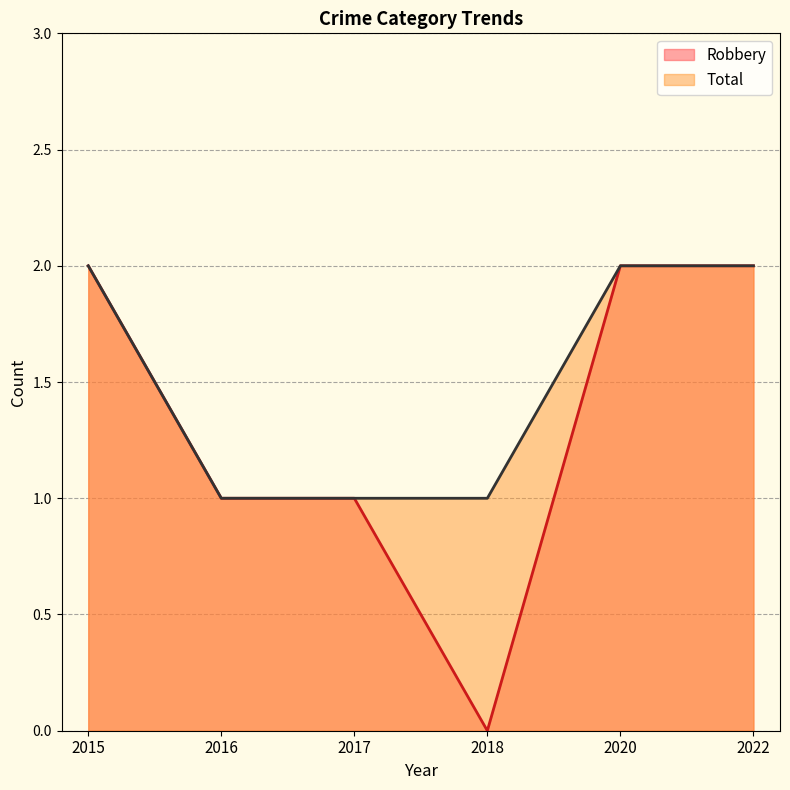

How many positive values does the Robbery series have?

5